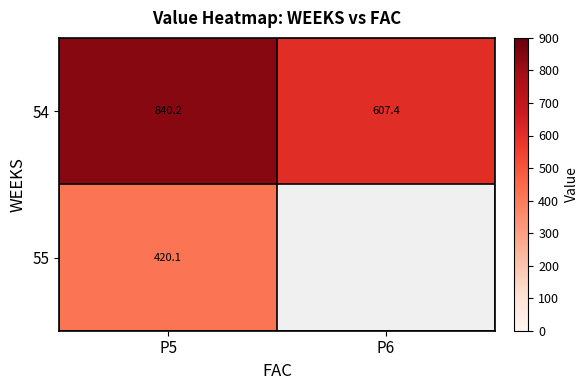

What is the sum of all 55 values?

420.1